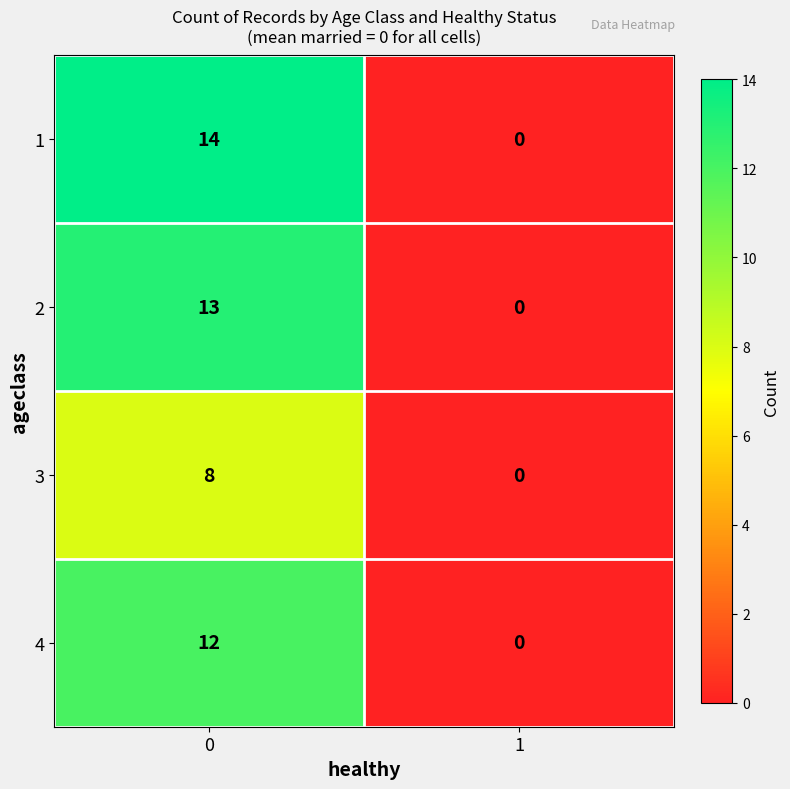

Reading left to right, extract all data points from this chart.

1: 0=14	1=0
2: 0=13	1=0
3: 0=8	1=0
4: 0=12	1=0